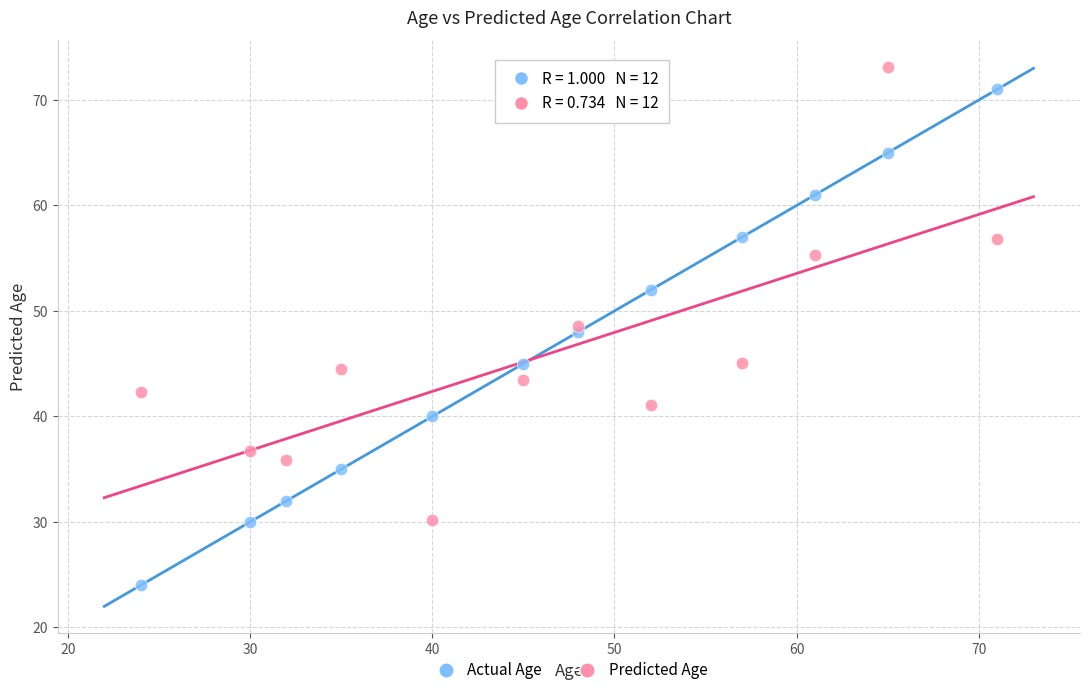

Which series has the widest spread of Y values?

Actual Age